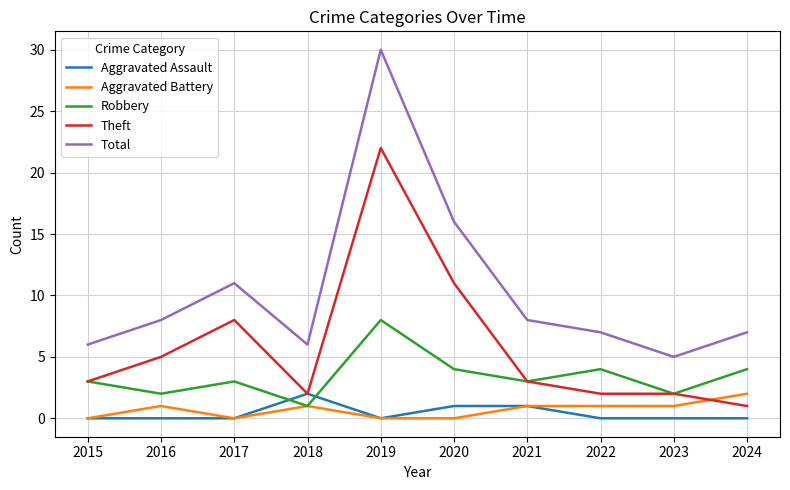

At which label does Aggravated Battery reach its peak?

2024